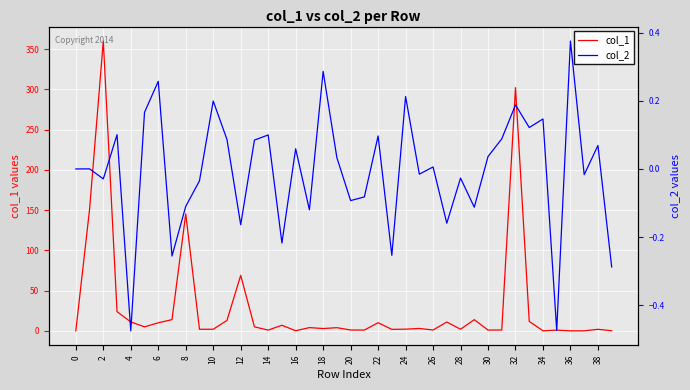

How many data points in col_1 are above 2?

23